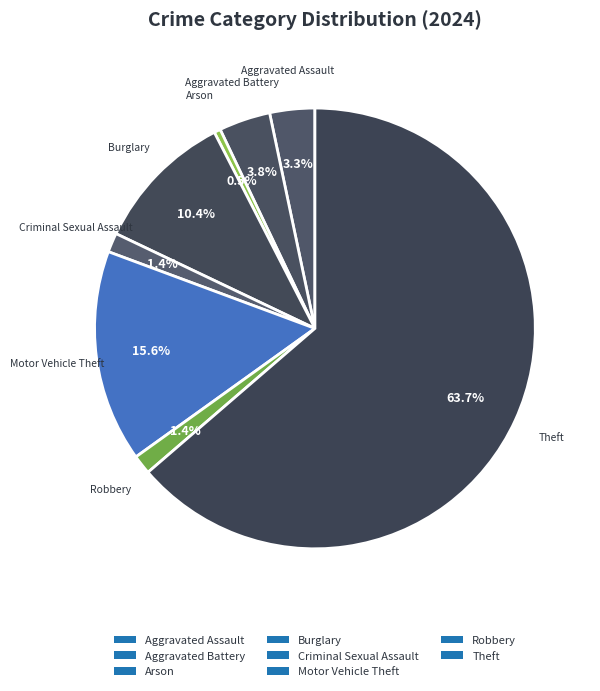

How many slices are in this pie chart?

8